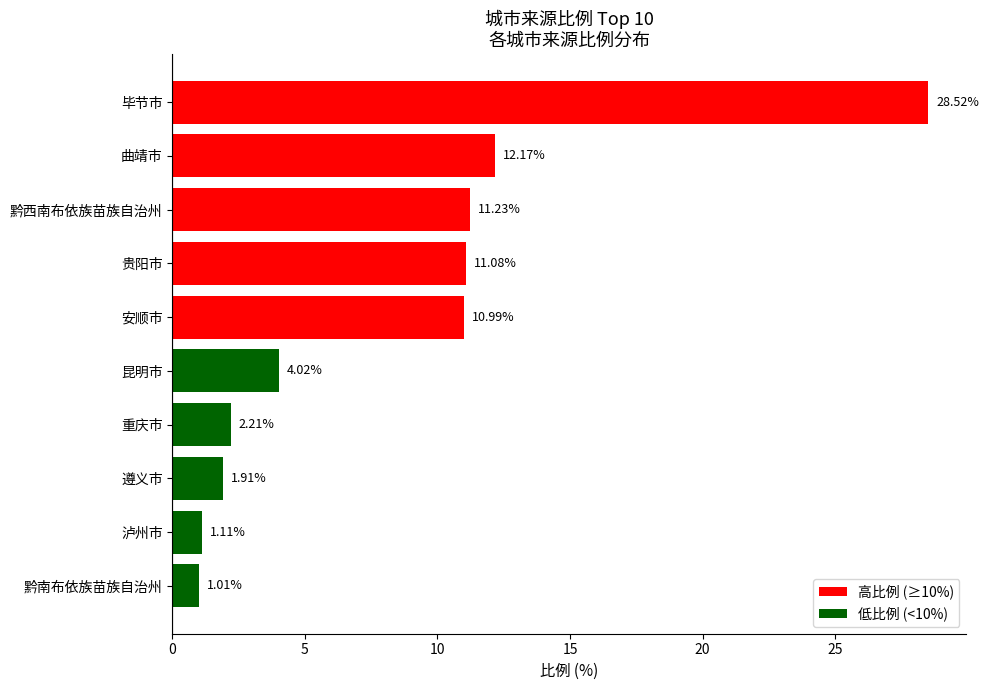

What is the label of the 5th bar from the bottom?

昆明市